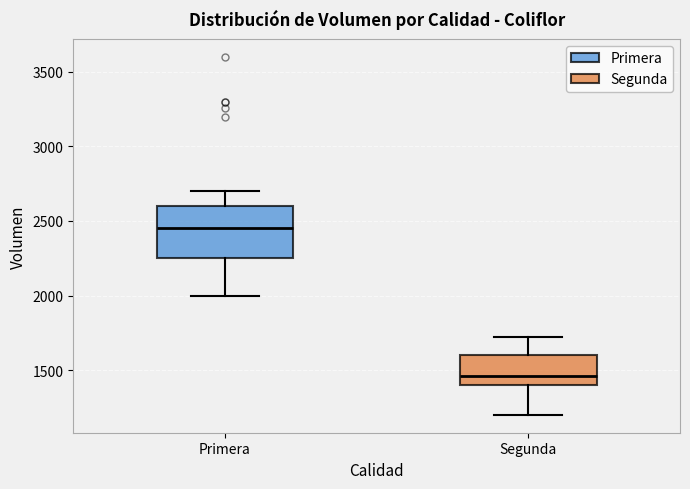

Comparing the boxes themselves (not the whiskers), which one is the tallest?

Primera